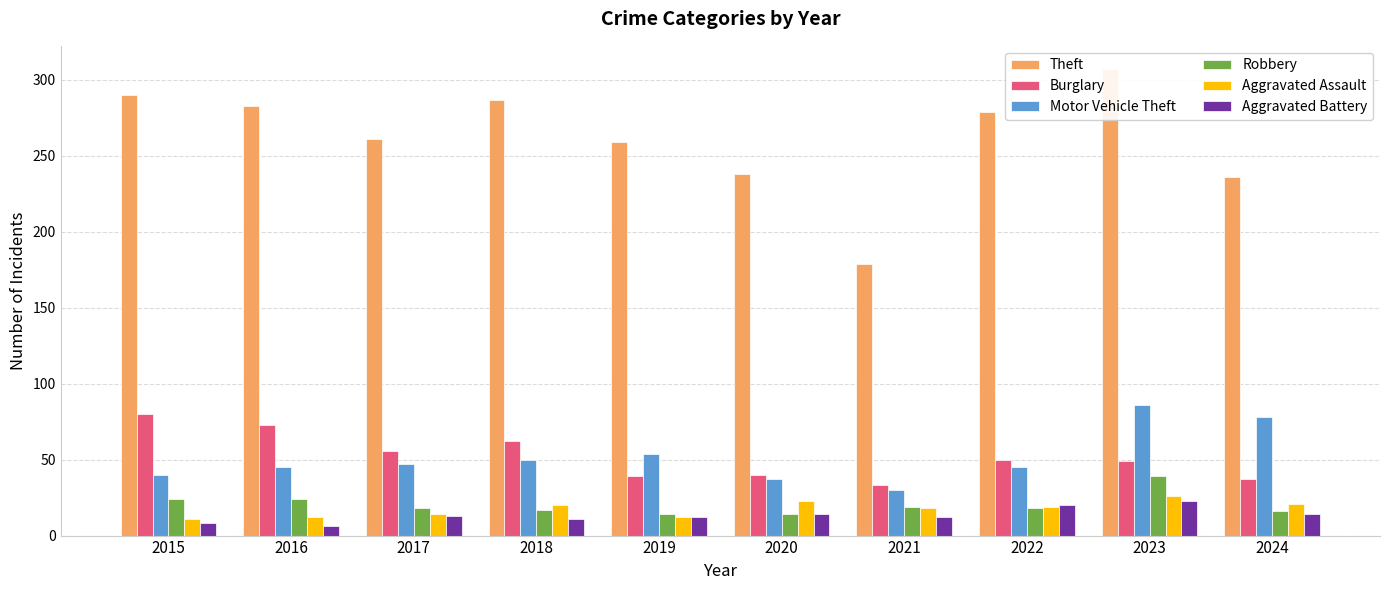

How many data points does each series have?

10